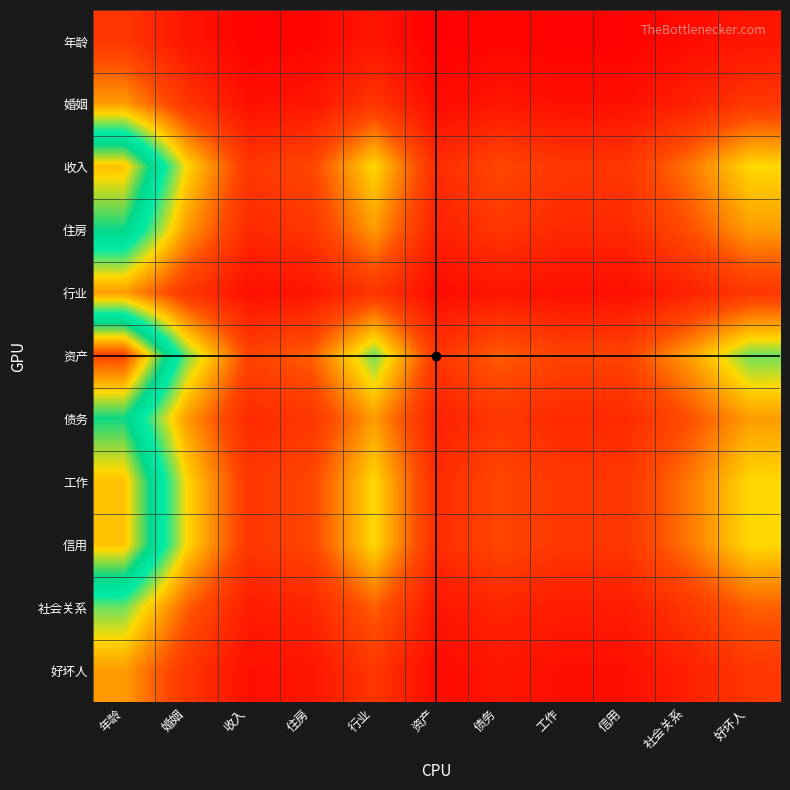

What is the maximum value shown in the chart?

6.0